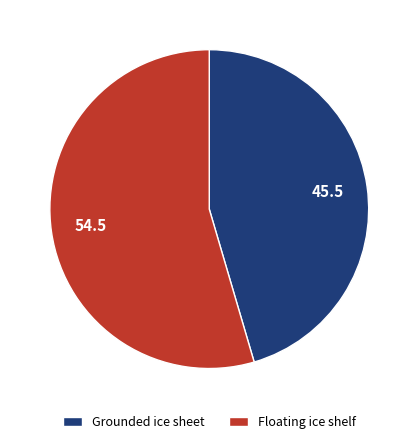

Is it true that Floating ice shelf is 55% of the pie?

True